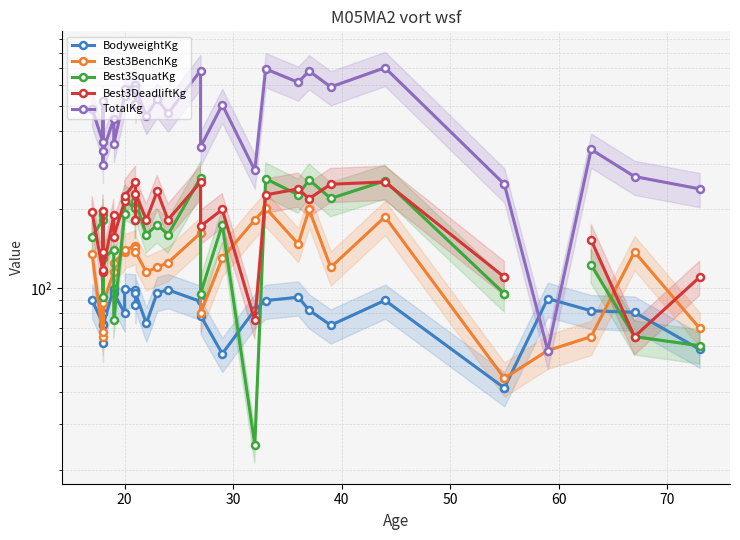

True or false: TotalKg has a value of 632.3 at 60.

False